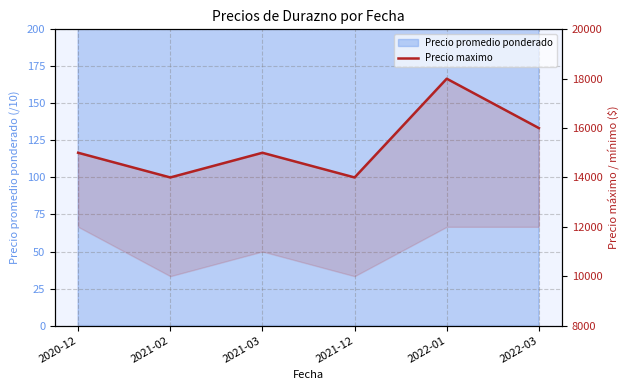

Reading left to right, list all the values displayed in this chart.

2020-12=15000	2021-02=14000	2021-03=15000	2021-12=14000	2022-01=18000	2022-03=16000